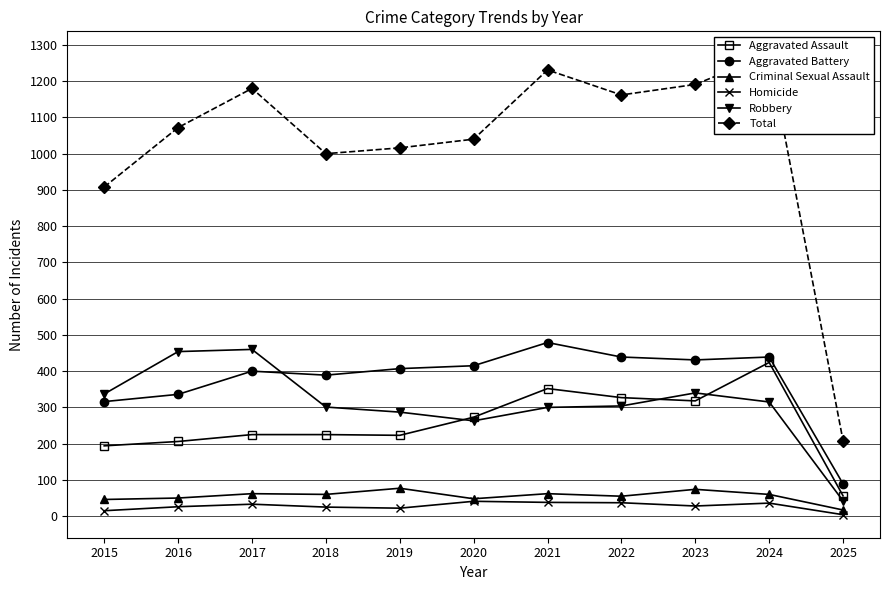

Between 2022 and 2024, which series saw the biggest shift?

Total